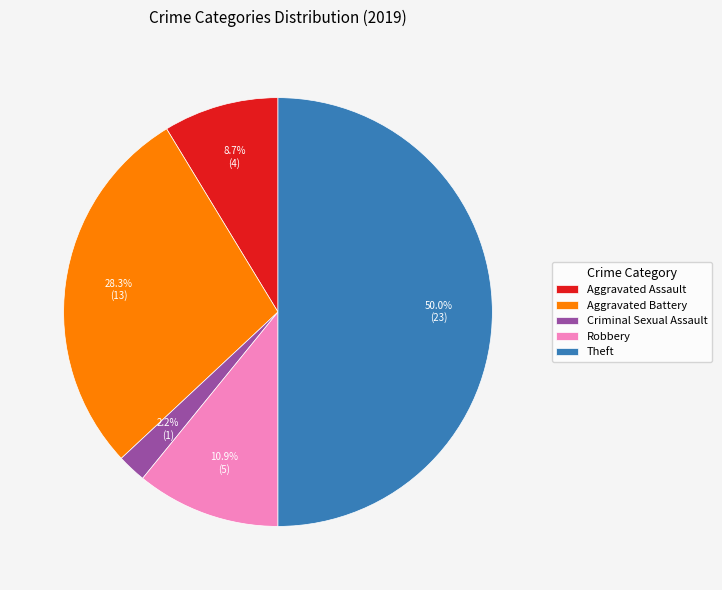

Between Robbery and Aggravated Battery, which is larger?

Aggravated Battery